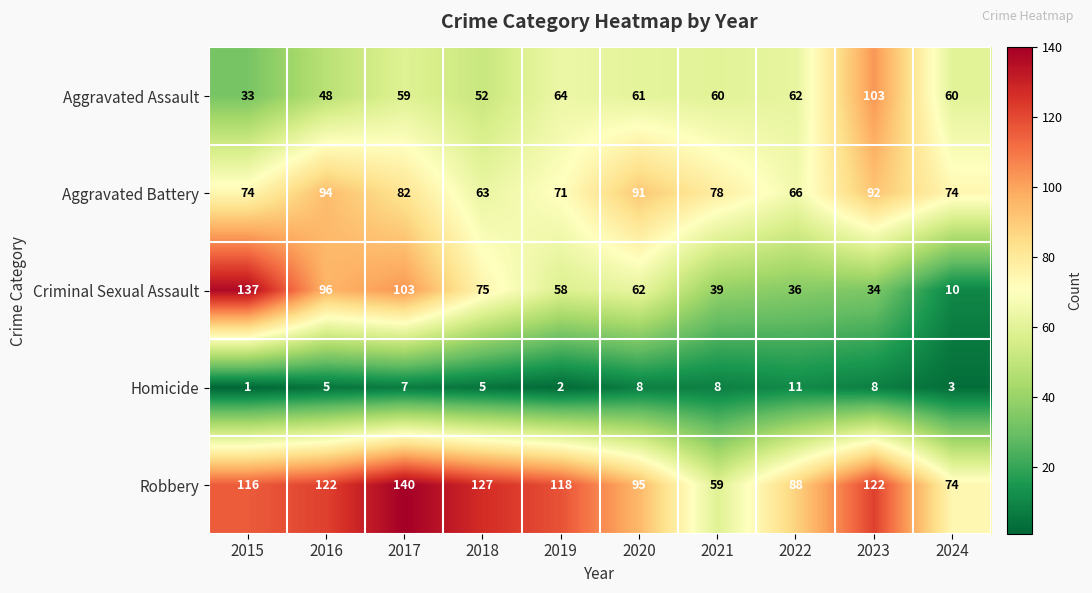

Which series has the largest total across all categories?

Robbery